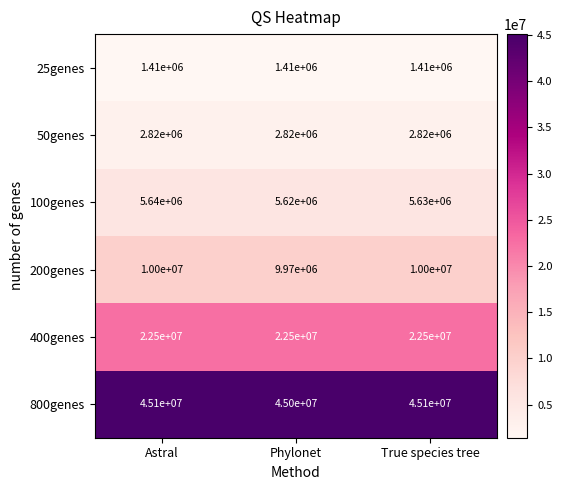

What is the sum of all 100genes values?

16890000